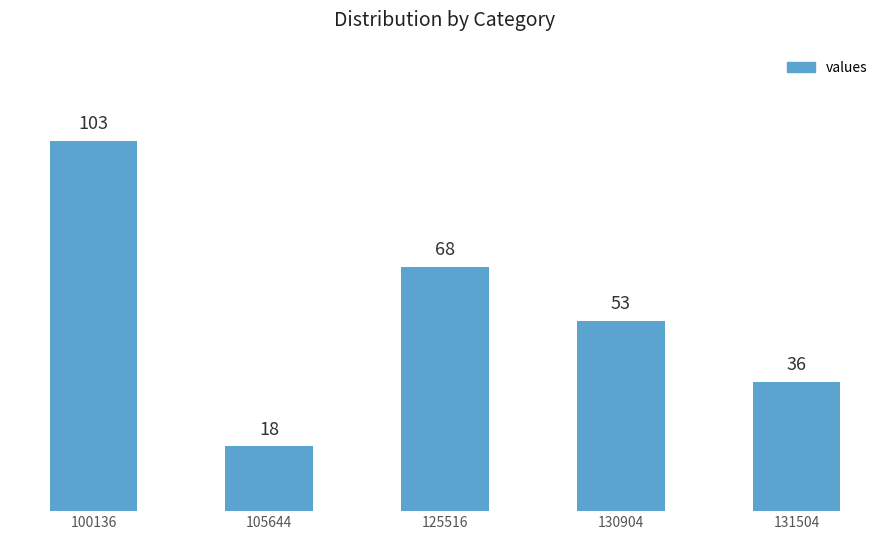

What is the value of the 1st bar from the left?

103